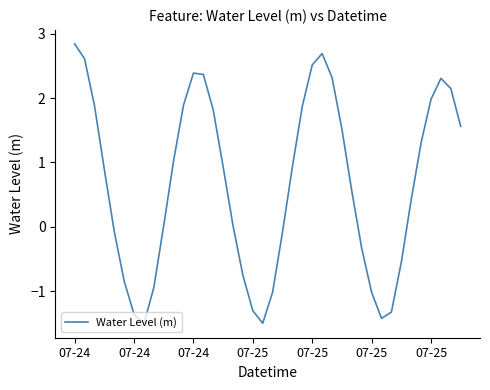

What is the average value?

0.7